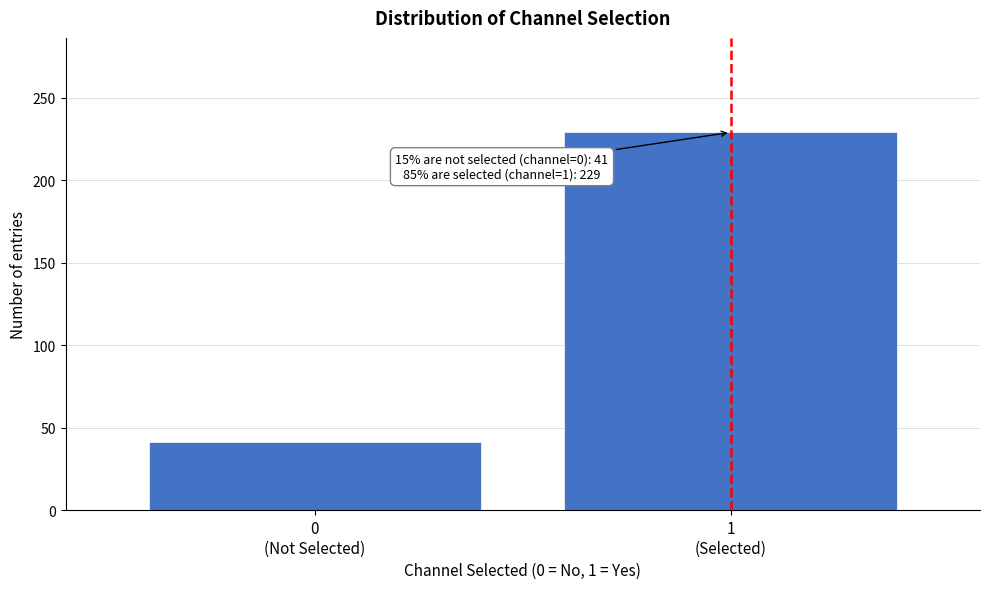

Reading left to right, extract all data points from this chart.

41	229